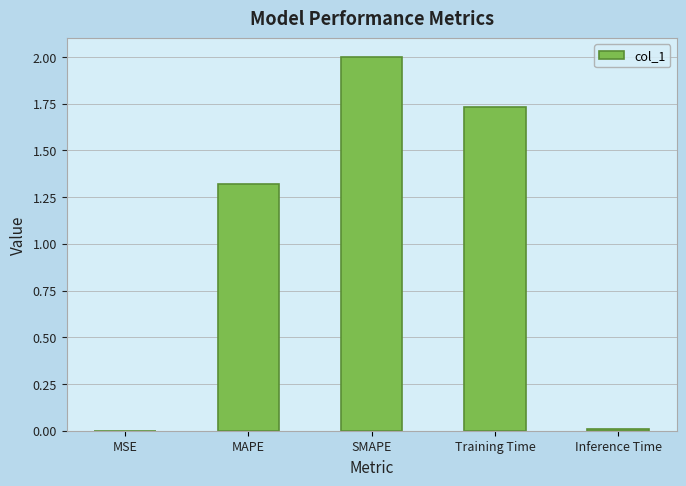

What value does the data have at SMAPE?

2.0